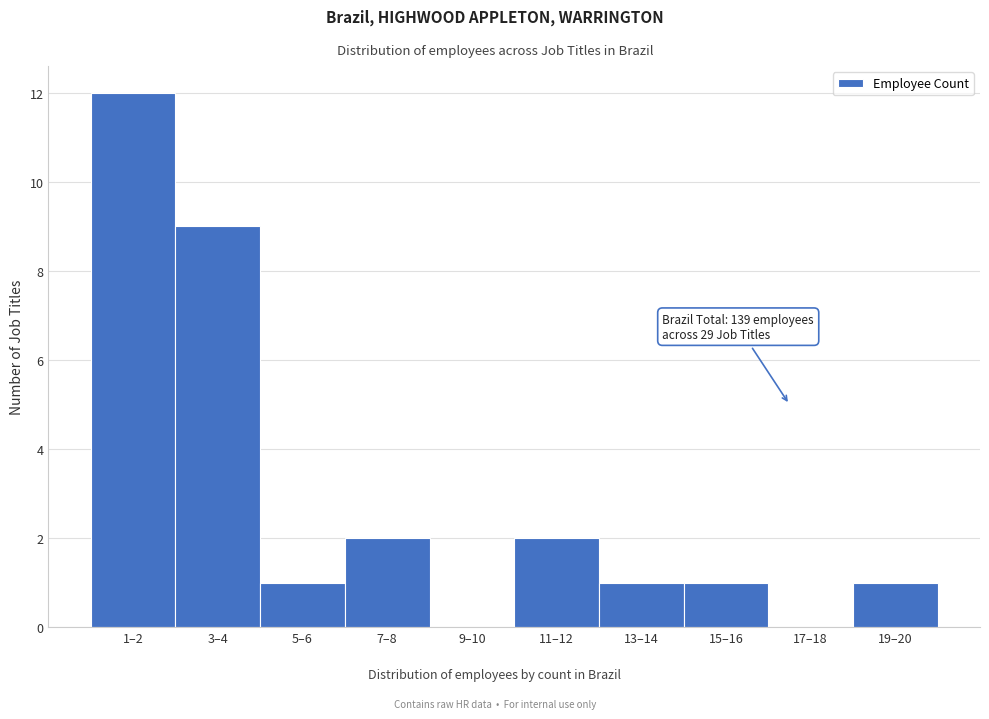

Reading left to right, what are all the values shown in this chart?

1–2=12	3–4=9	5–6=1	7–8=2	9–10=0	11–12=2	13–14=1	15–16=1	17–18=0	19–20=1